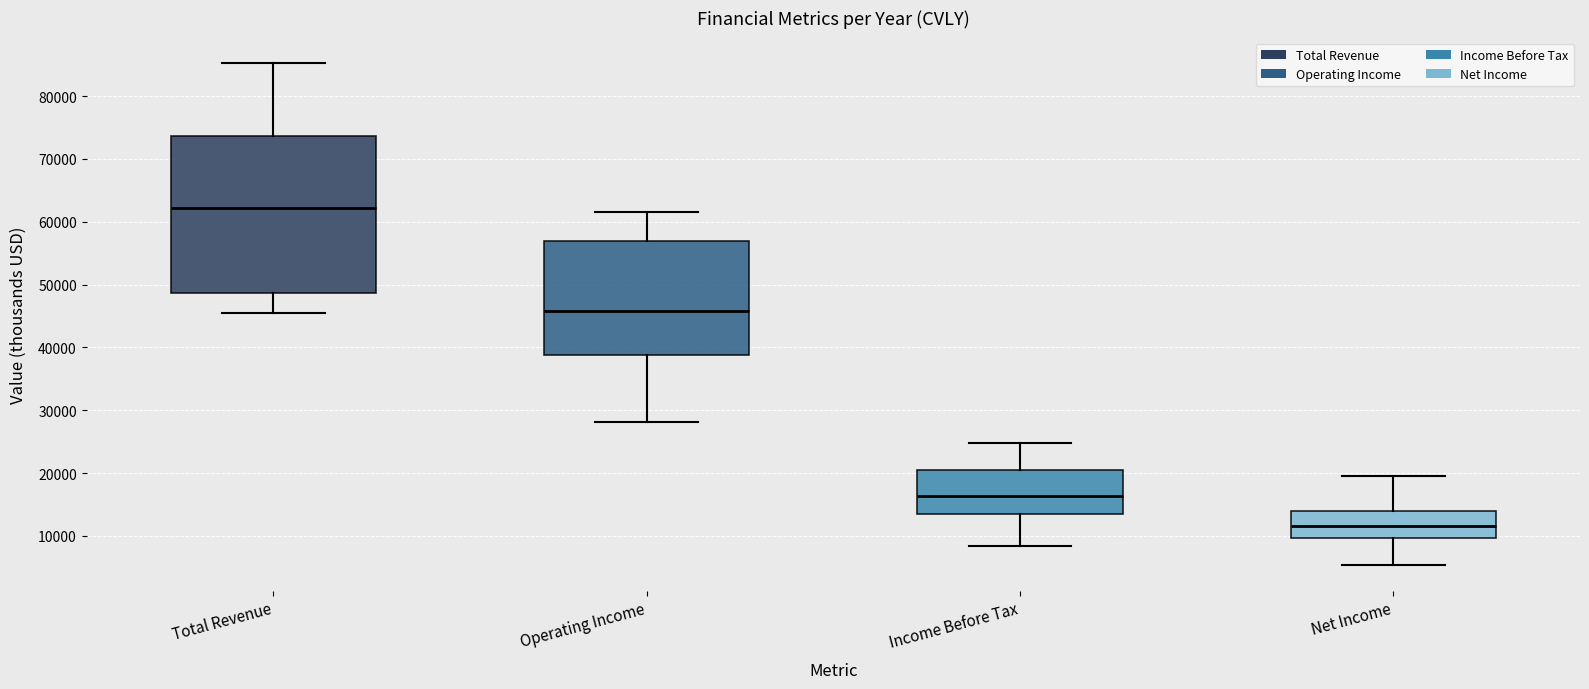

Comparing the boxes themselves (not the whiskers), which one is the tallest?

Total Revenue